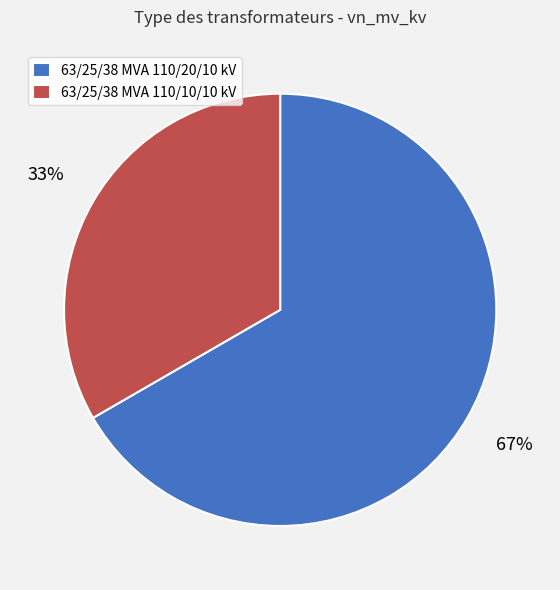

Which slice represents more than half of the pie?

63/25/38 MVA 110/20/10 kV